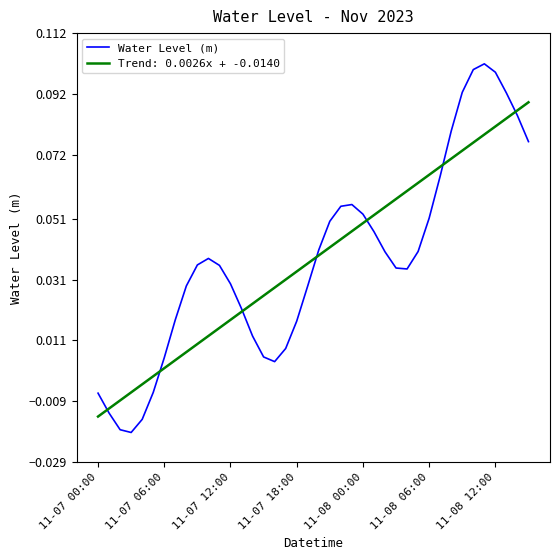

Rank the series by their maximum value, from lowest to highest.

Trend: 0.0026x + -0.0140, Water Level (m)